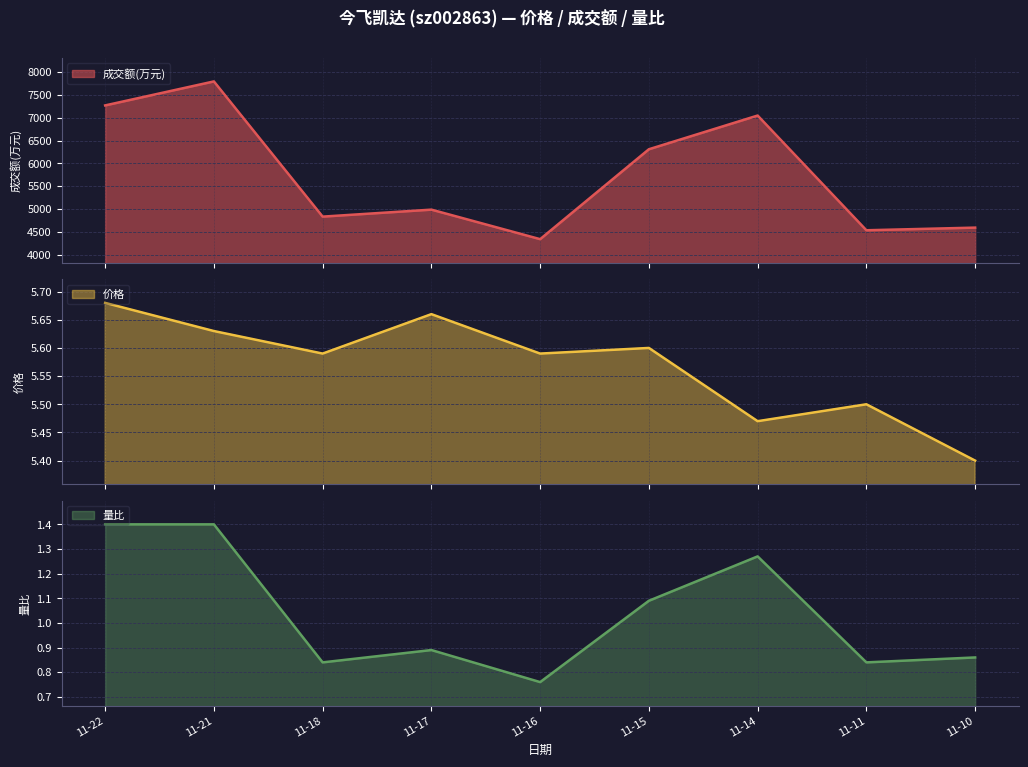

Which series has the largest range (max minus min)?

成交额(万元)